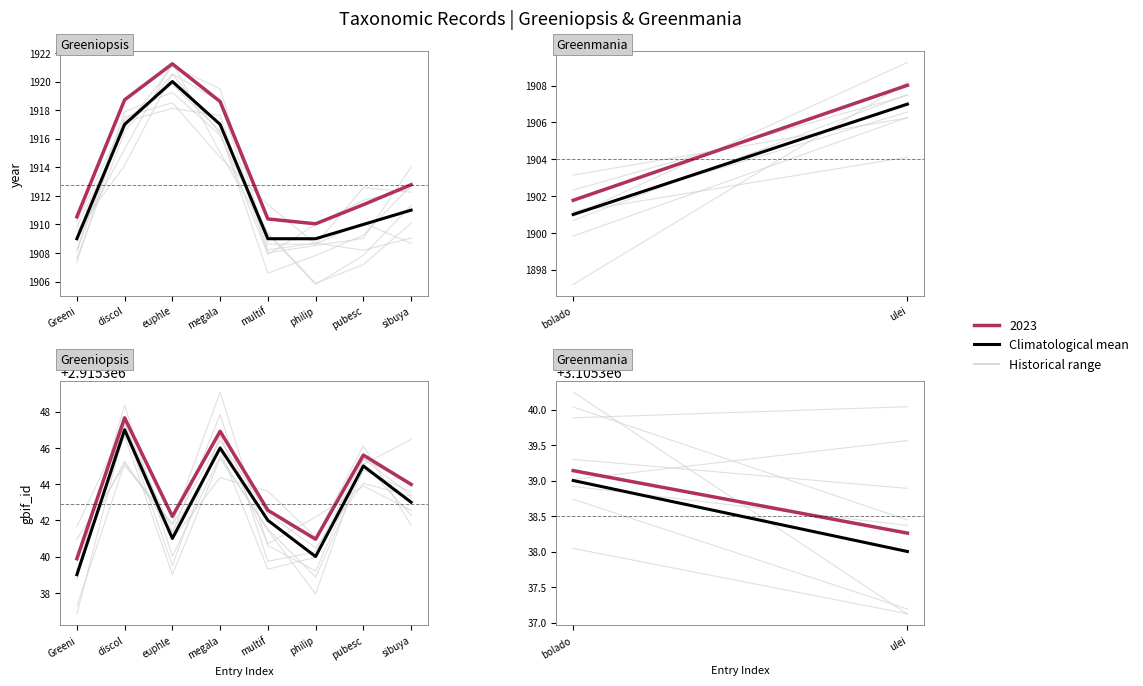

How many categories are shown in the chart?

8